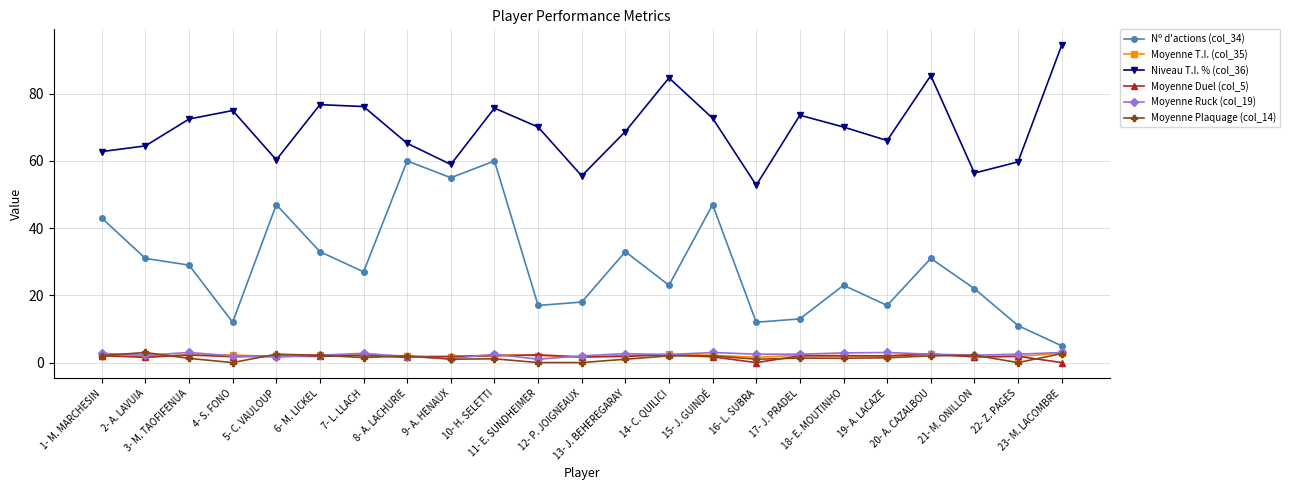

True or false: Moyenne Duel (col_5) has a value of 1.5 at 8- A. LACHURIE.

True